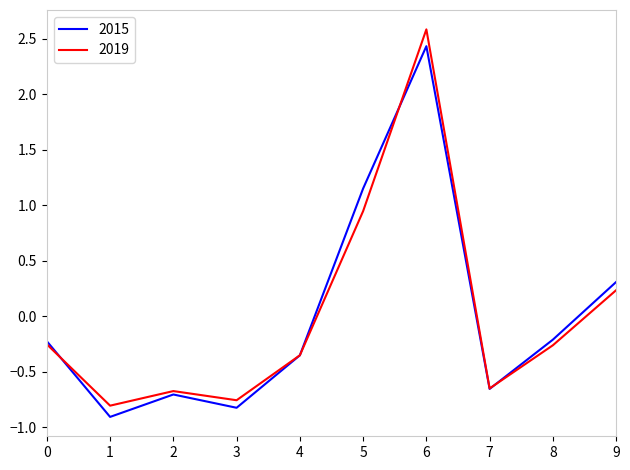

How many negative values does the 2015 series have?

7